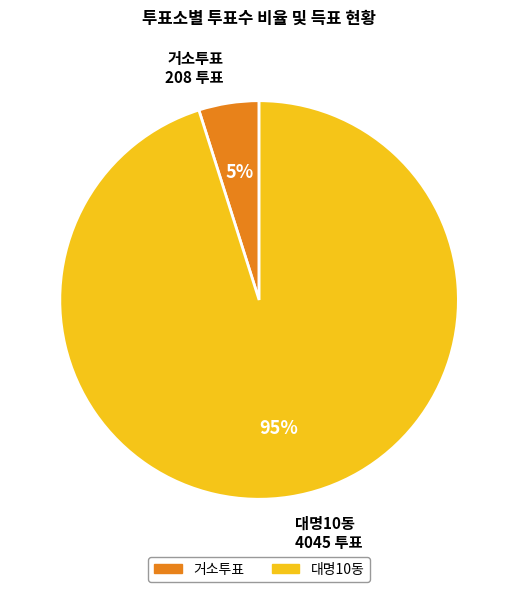

True or false: 대명10동 4045 투표 accounts for 95% of the total.

True